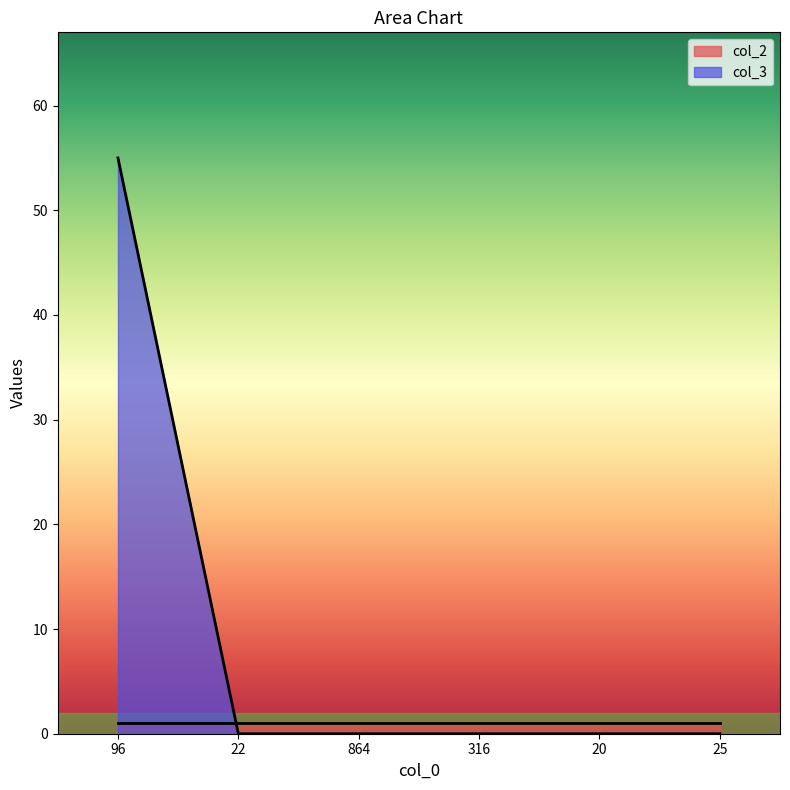

Which category has the highest value across all series?

96